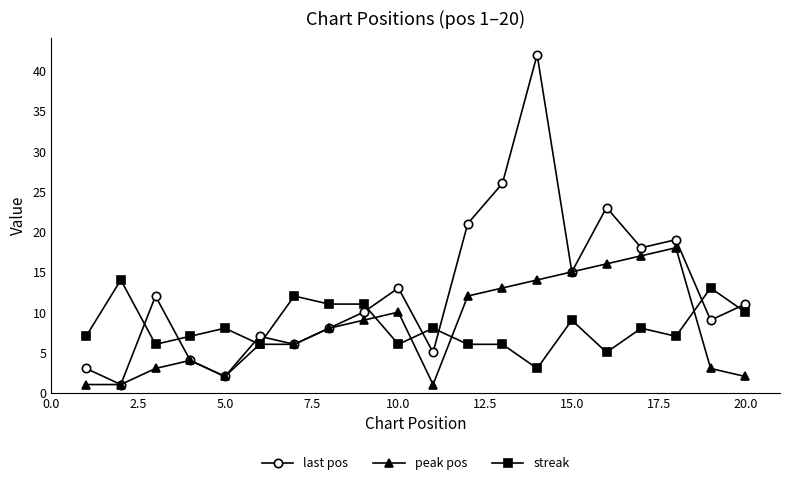

Reading left to right, transcribe all the data shown in this chart.

last pos: 3	1	12	4	2	7	6	8	10	13	5	21	26	42	15	23	18	19	9	11
peak pos: 1	1	3	4	2	6	6	8	9	10	1	12	13	14	15	16	17	18	3	2
streak: 7	14	6	7	8	6	12	11	11	6	8	6	6	3	9	5	8	7	13	10